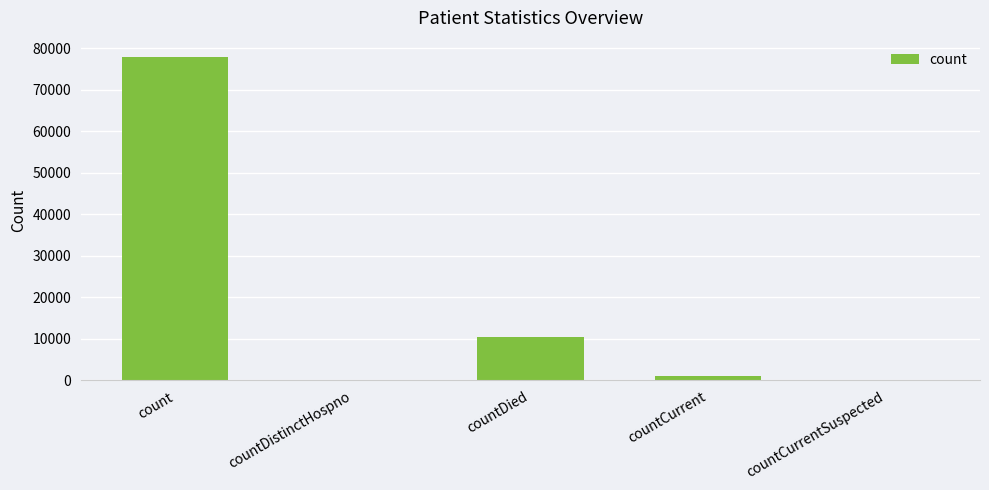

Where is the data nearest to the value 38975?

countDied